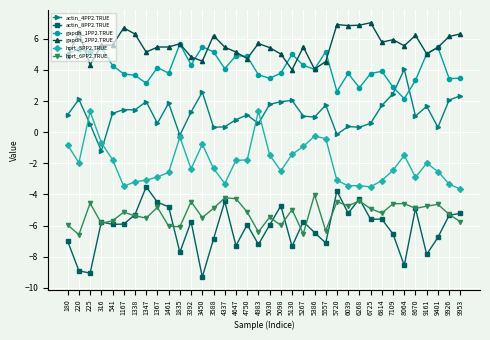

Which series has the widest spread of values?

actin_8PP2.TRUE